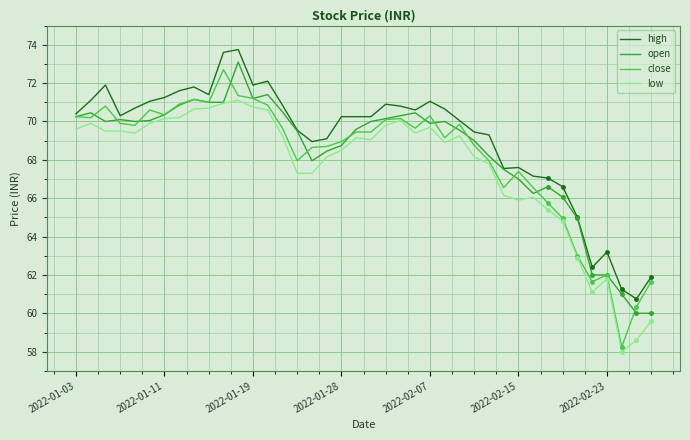

What are all the series names shown in the legend?

high, open, close, low